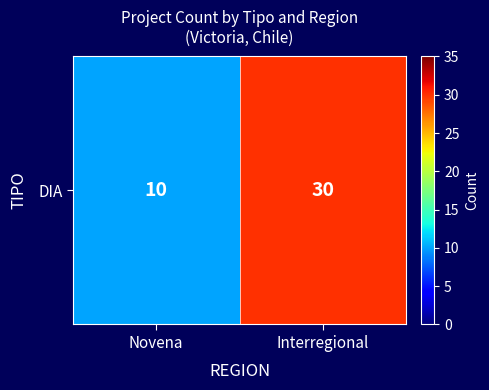

The value at Novena is 16. True or false?

False